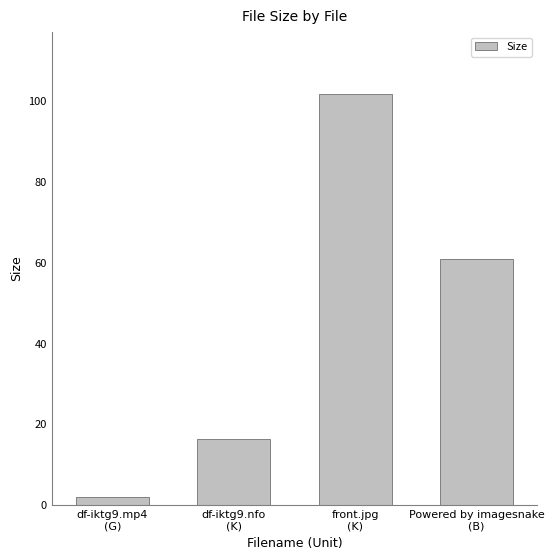

Between front.jpg
(K) and df-iktg9.nfo
(K), which is larger?

front.jpg
(K)